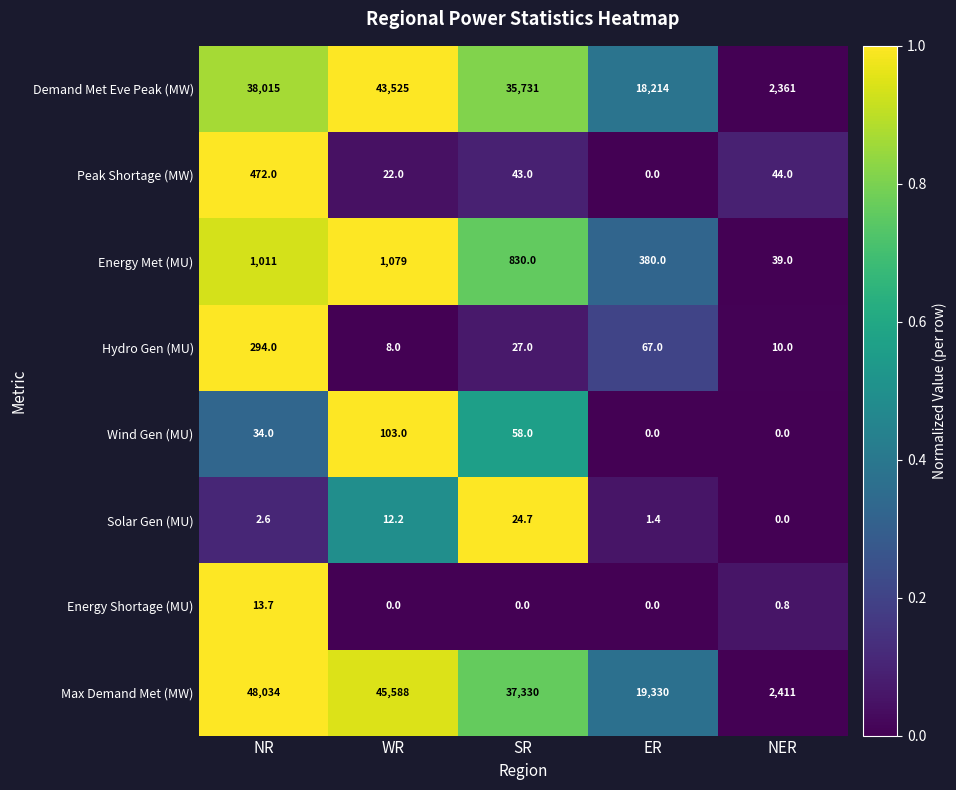

What is the difference between the highest and lowest values at NR?

48031.4